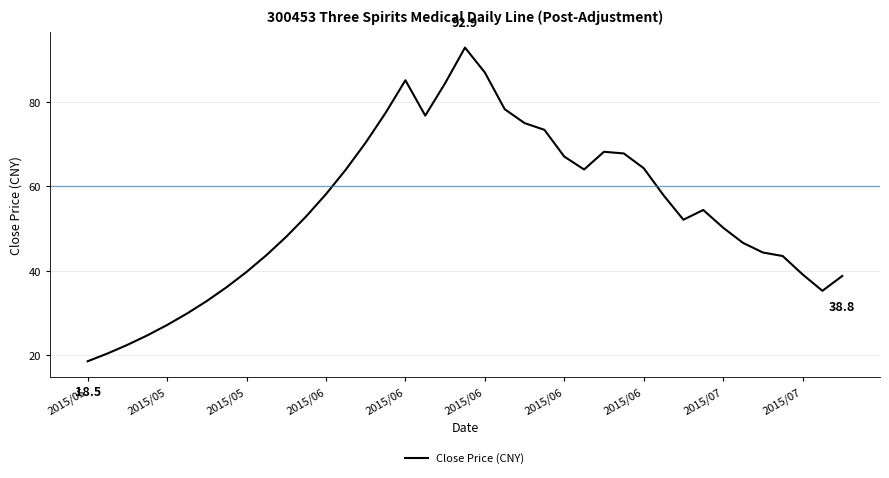

What is the smallest value displayed?

18.5